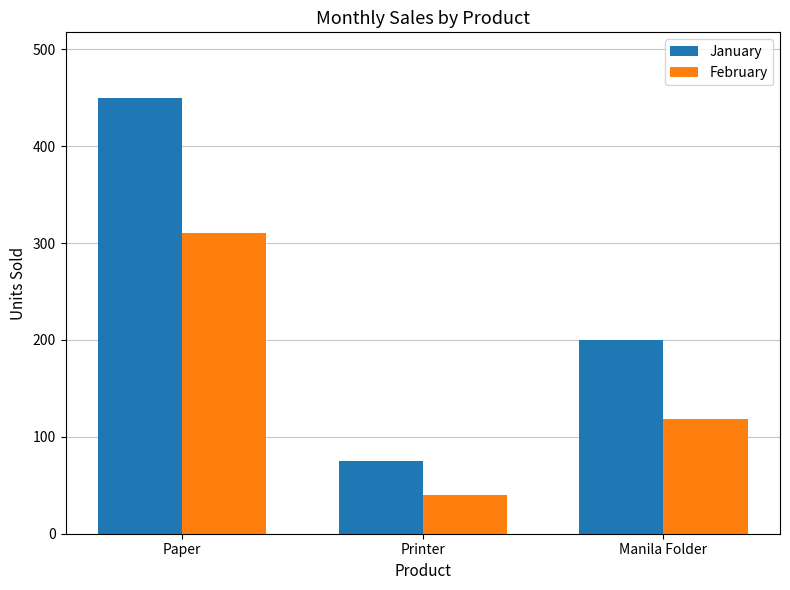

At which label does January reach its minimum?

Printer